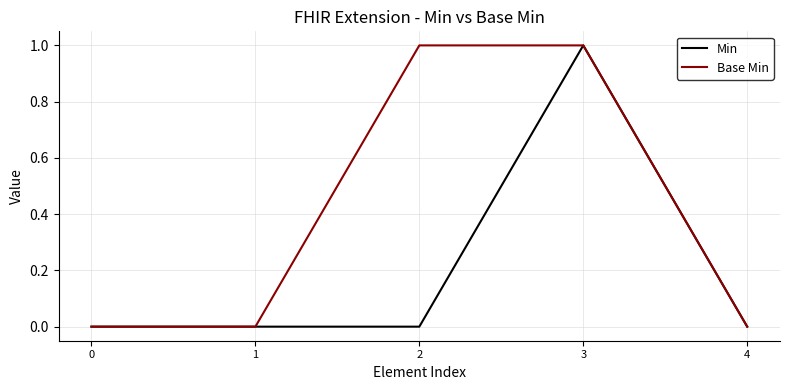

Rank the series by their average value, from lowest to highest.

Min, Base Min